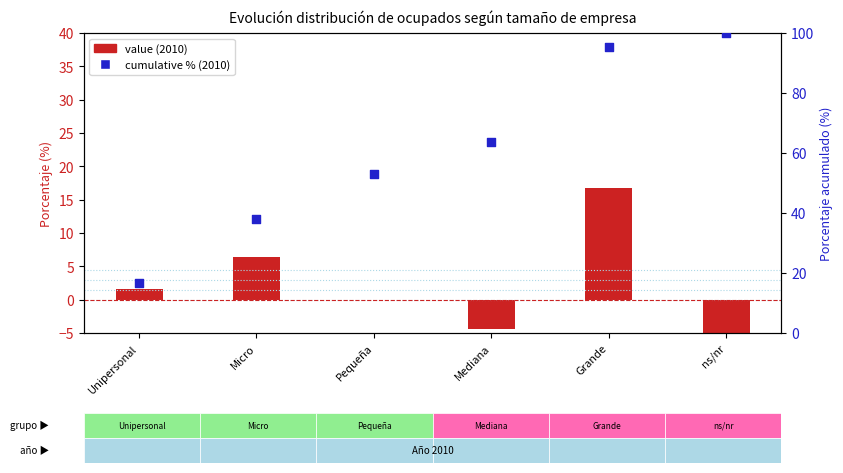

What is the total value across all series at Unipersonal?

18.2